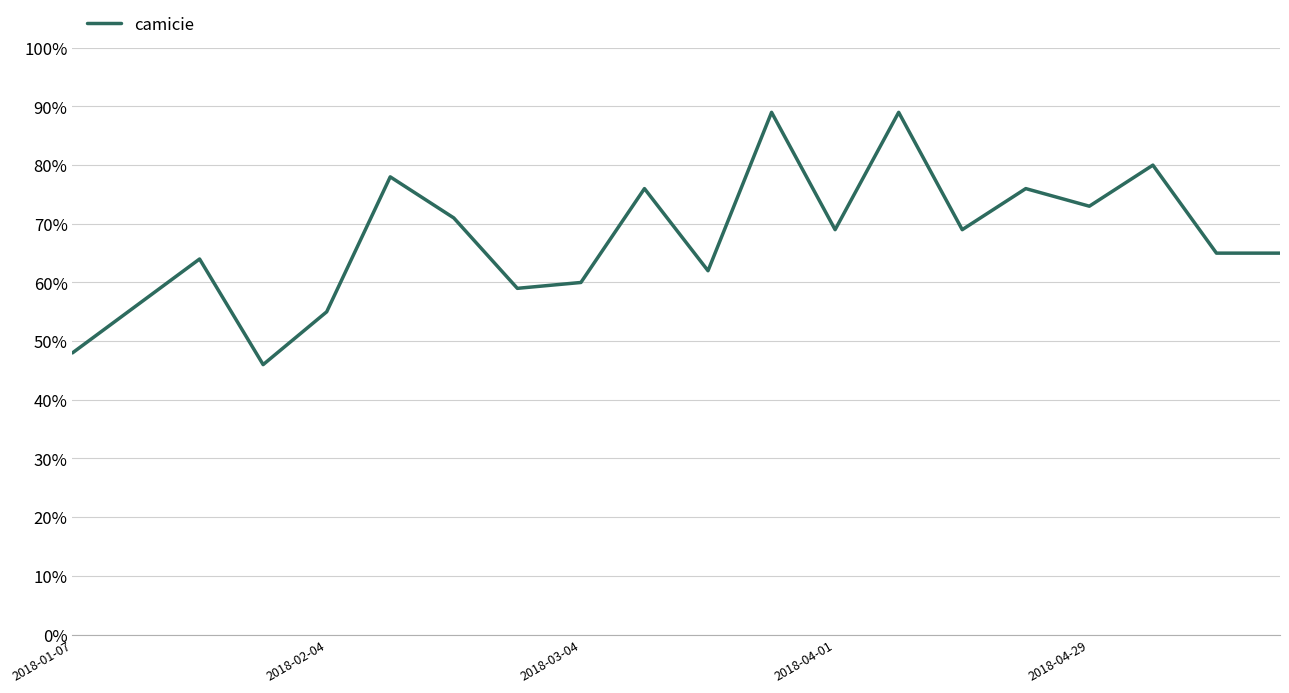

What is the smallest value displayed?

46